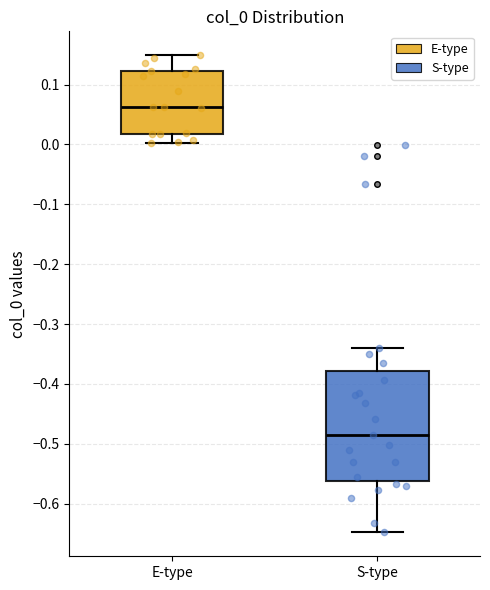

Where is the upper edge of the box for E-type on the y-axis? The values are not printed on the chart, so give them approximately, as read against the axis.

0.12